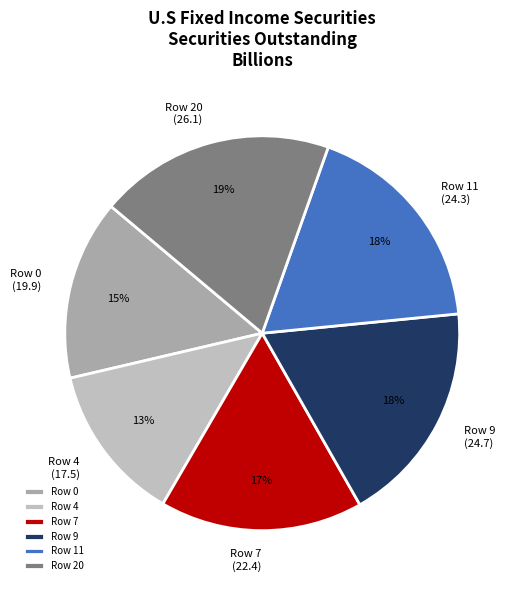

What percentage is the Row 9 (24.7) slice, to the nearest percent?

18%